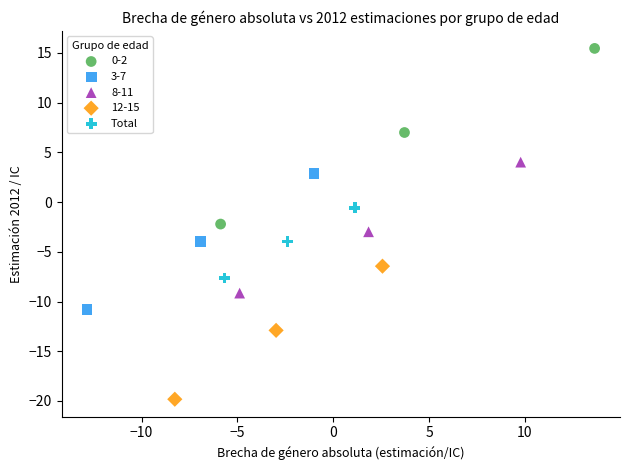

Which series reaches the minimum Y coordinate?

12-15